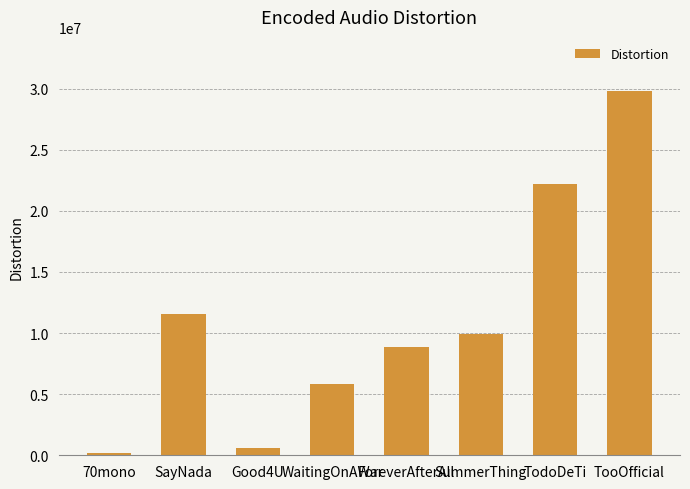

At which label is the value closest to 14988544?

SayNada